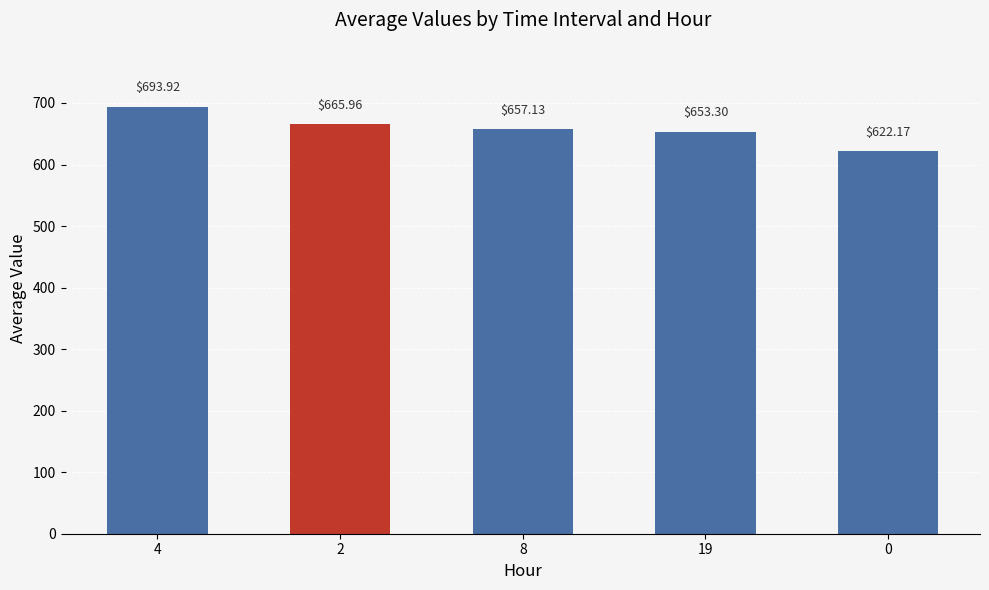

Which category has the highest value across all series?

4